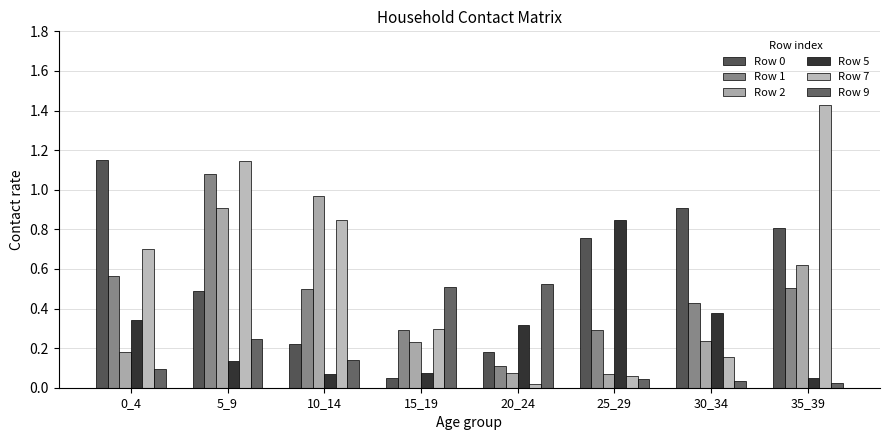

Which label corresponds to the largest value in the chart?

35_39